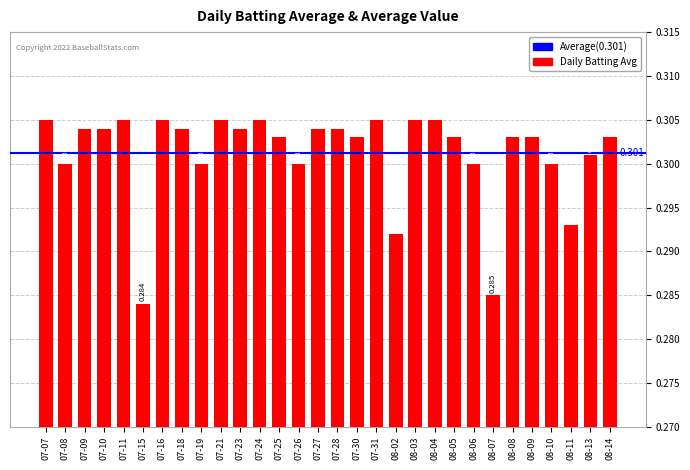

What is the maximum value shown in the chart?

0.3